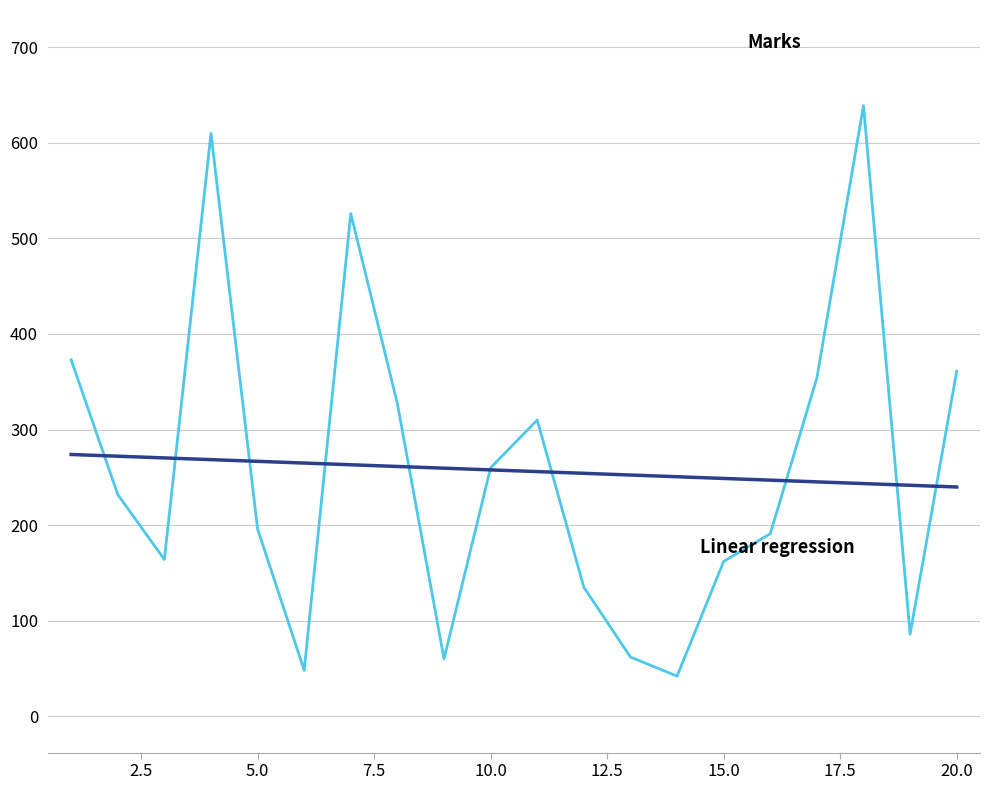

Count the number of data series in this chart.

2